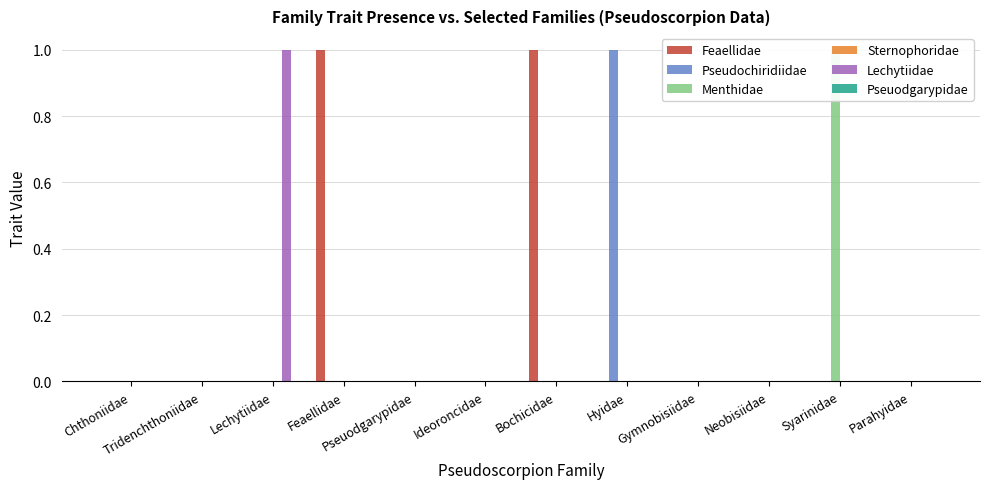

Which series changed the most between Tridenchthoniidae and Hyidae?

Pseudochiridiidae